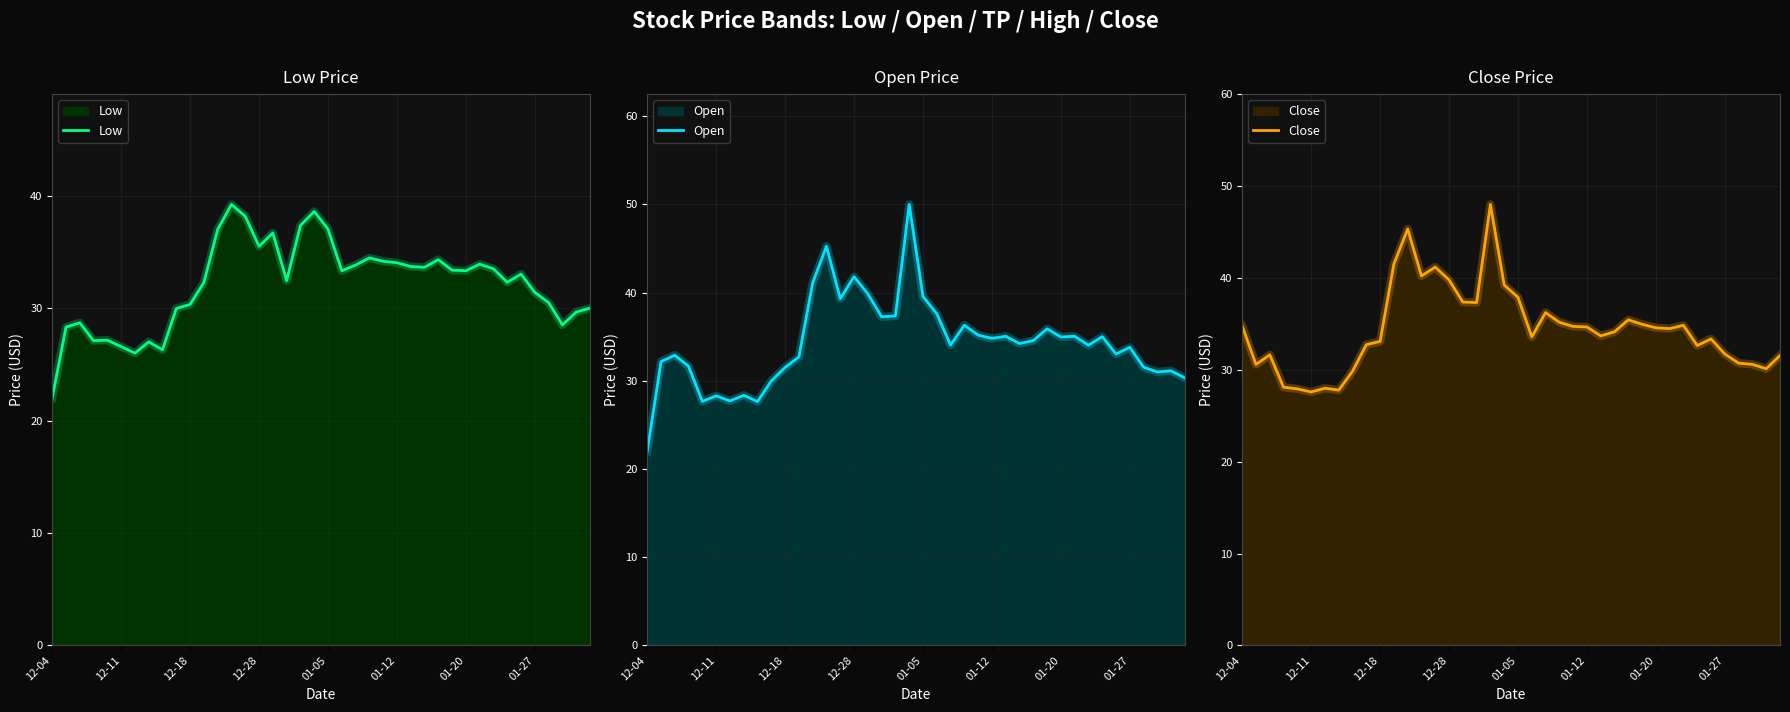

How many data points in Open are less than 34?

18